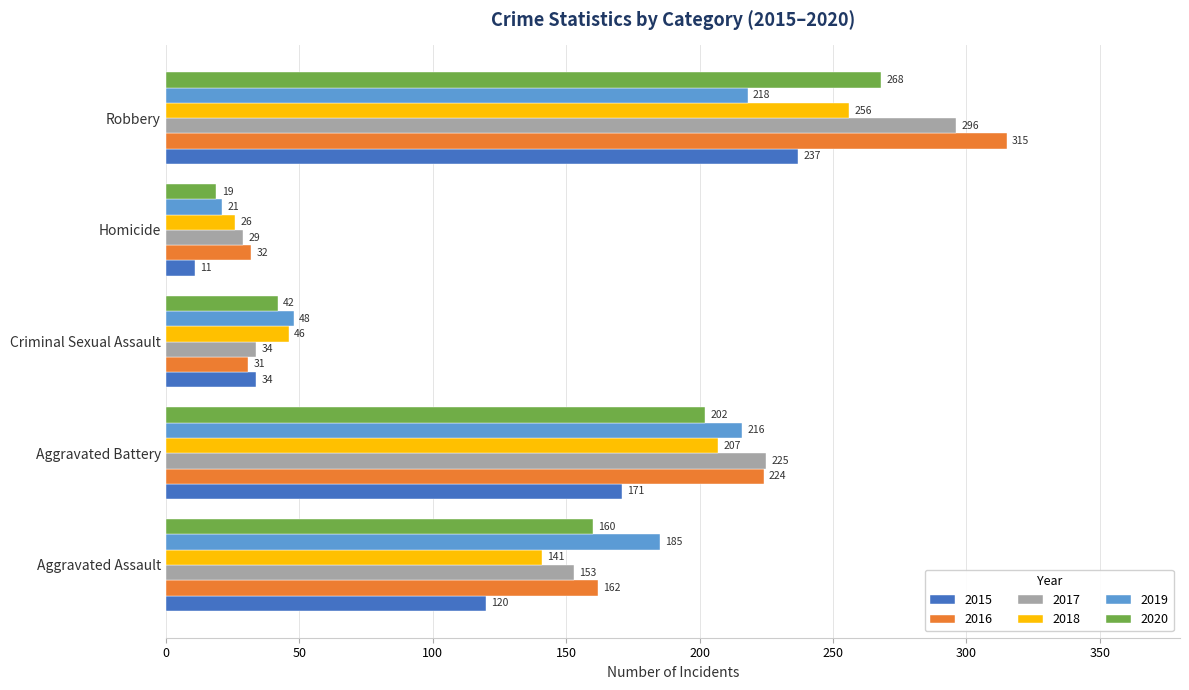

The 2016 series shows 315 at Robbery. True or false?

True